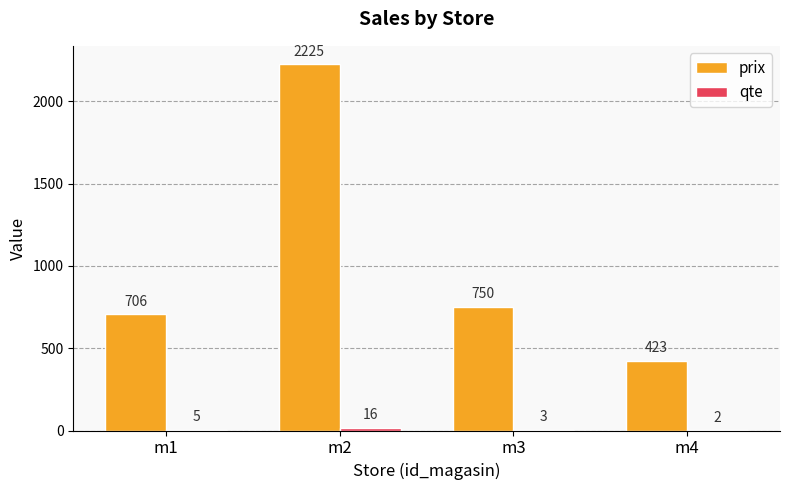

What is the total value across all series at m2?

2241